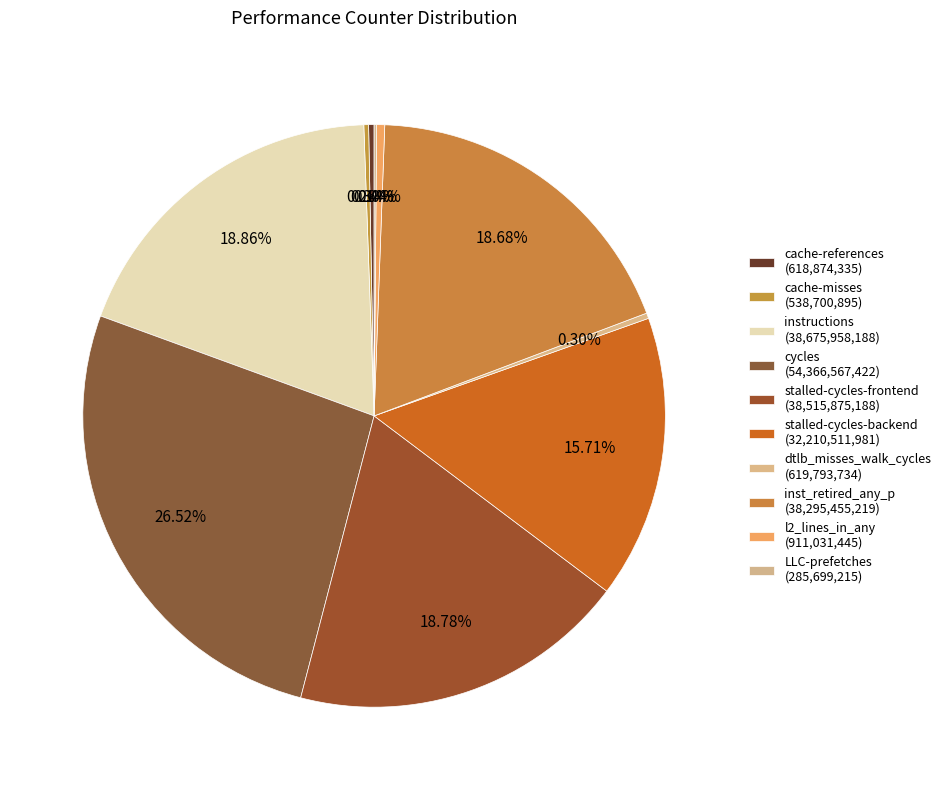

True or false: stalled-cycles-backend accounts for 23% of the total.

False